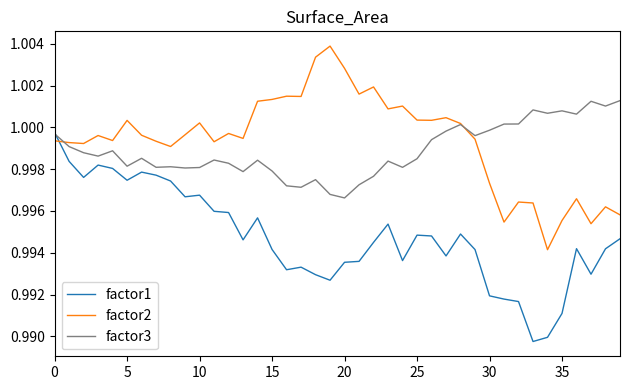

Which series has the largest total across all categories?

factor2